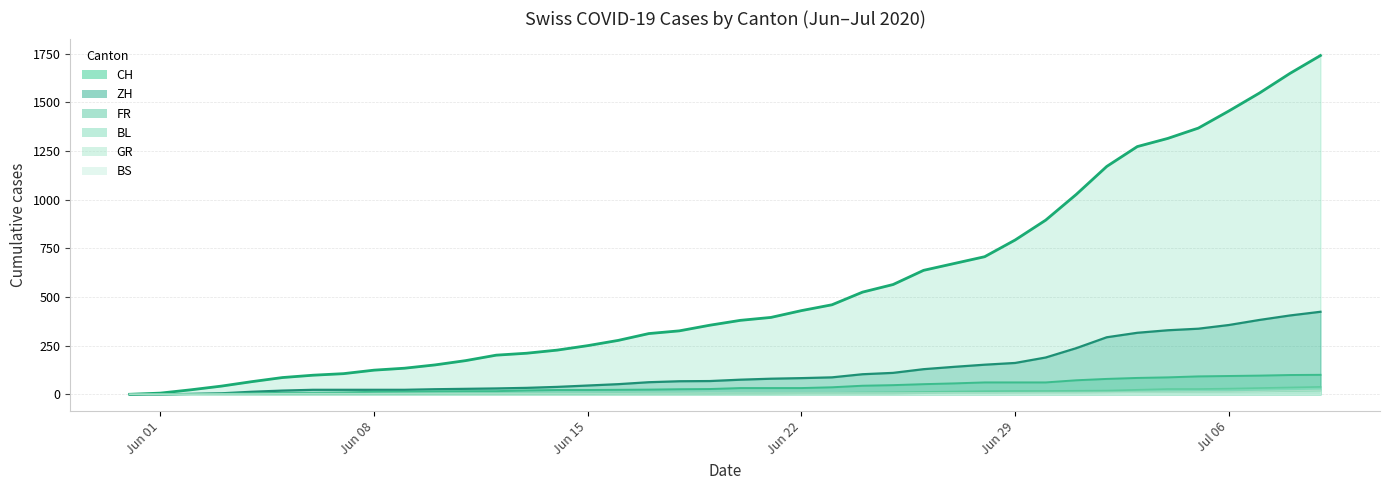

Which series has the widest spread of values?

CH